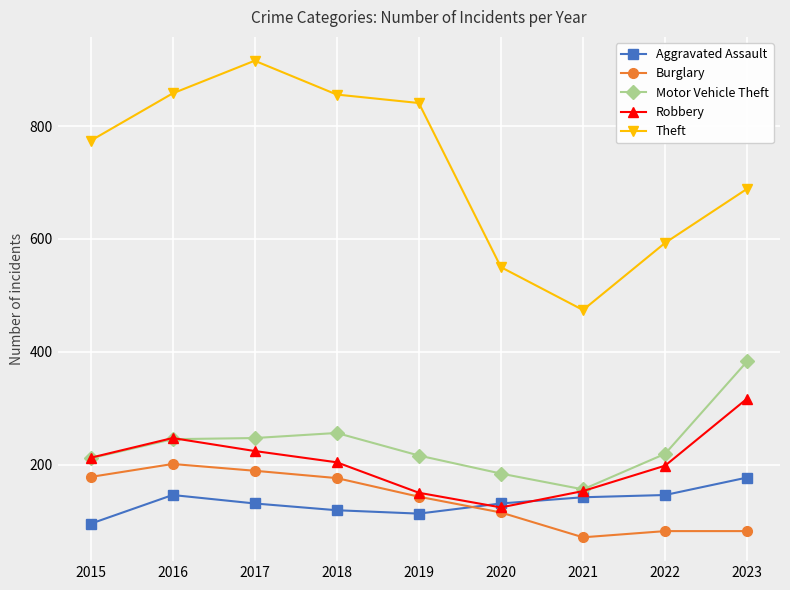

Where does the Aggravated Assault series first go above 131?

2016